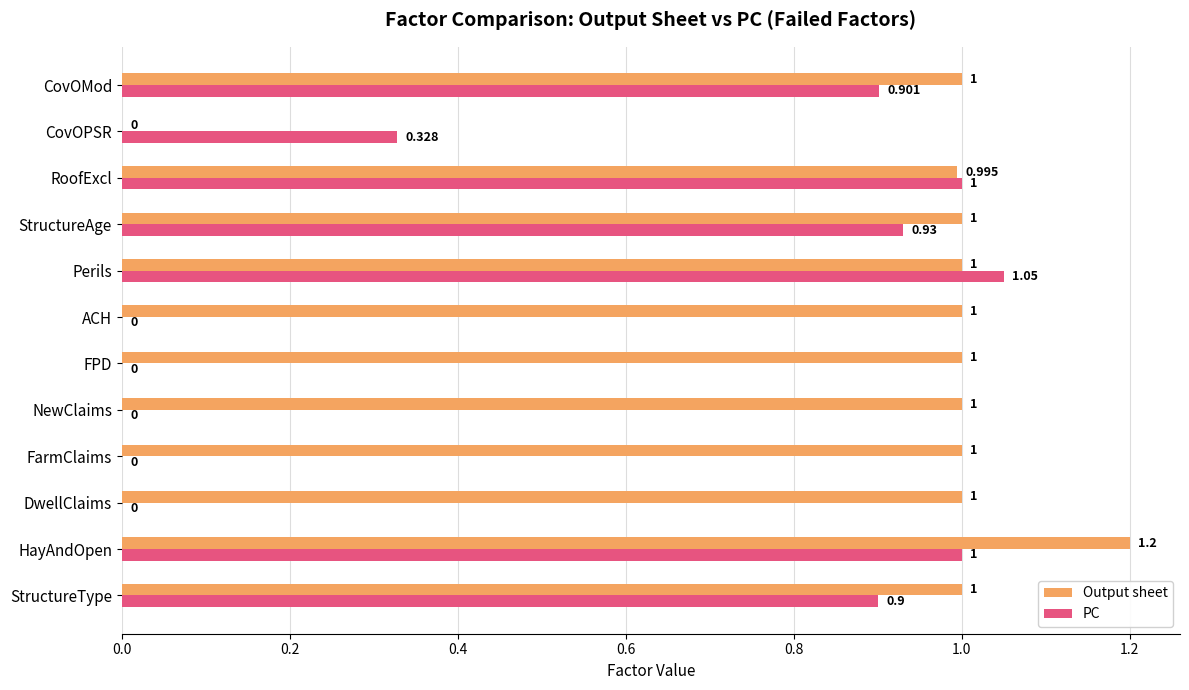

Which category has the highest value in the Output sheet series?

HayAndOpen